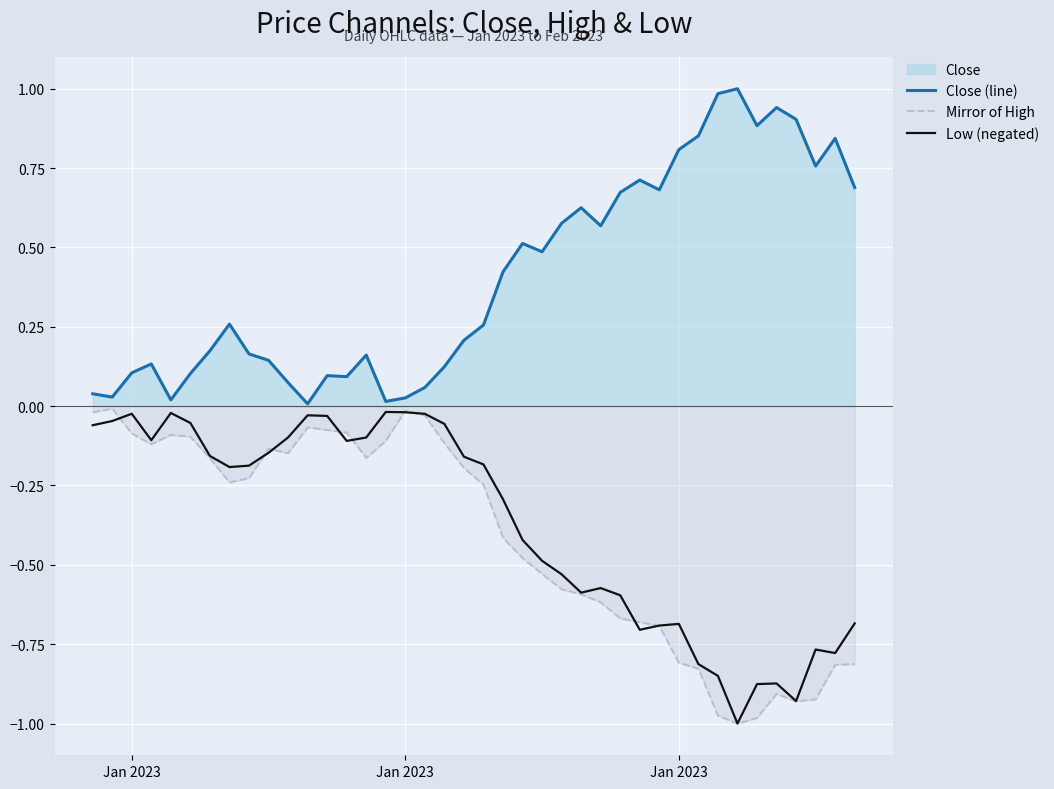

How many lines are shown in the chart?

3